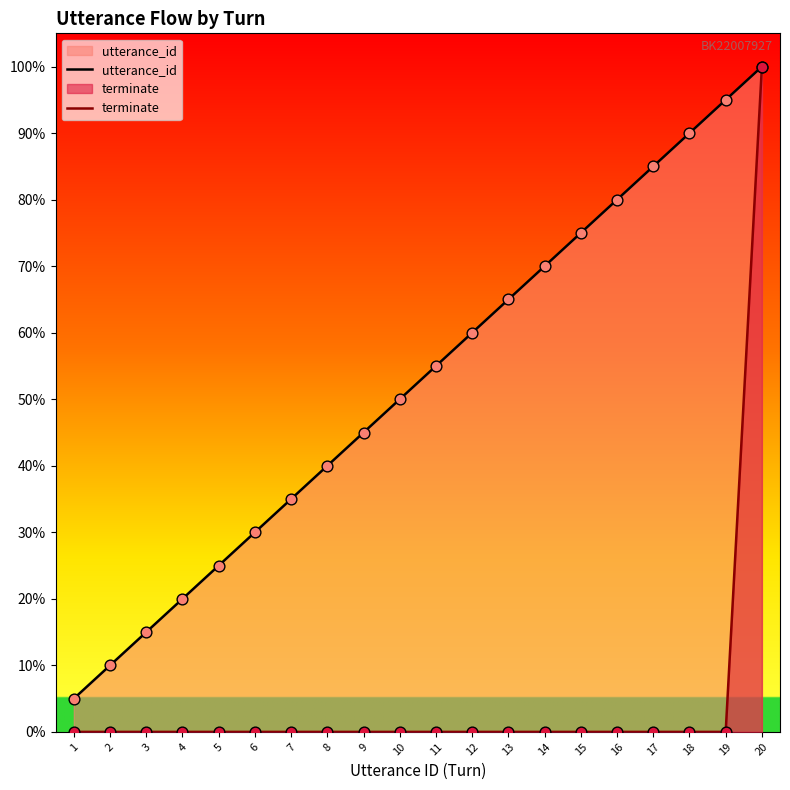

Which series has the widest spread of Y values?

terminate